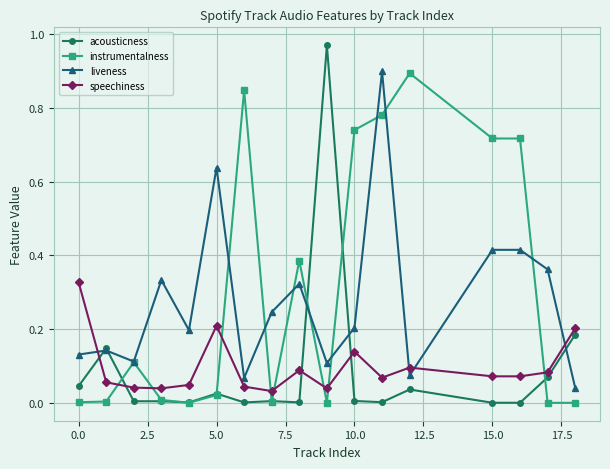

Is this an area chart (filled region under the line)?

No